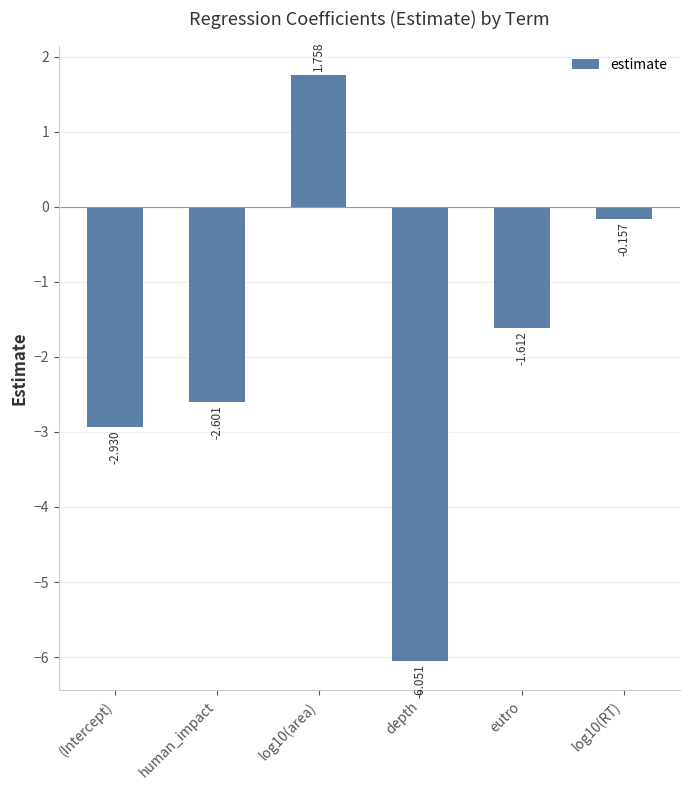

At which label is the value closest to -2?

eutro